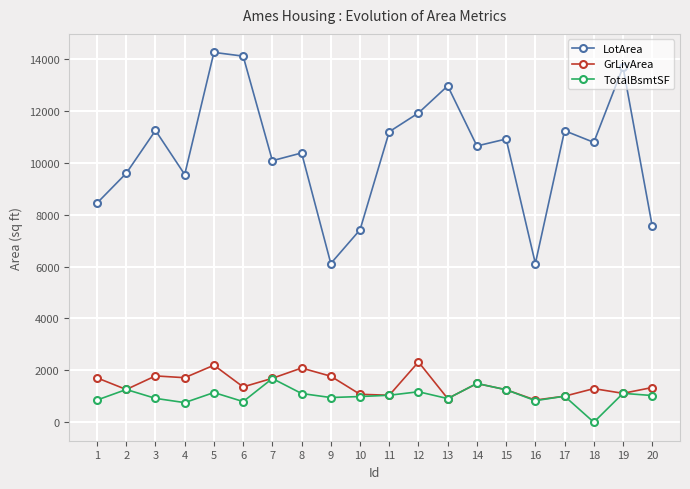

True or false: TotalBsmtSF has more than 0 interior local peaks.

True